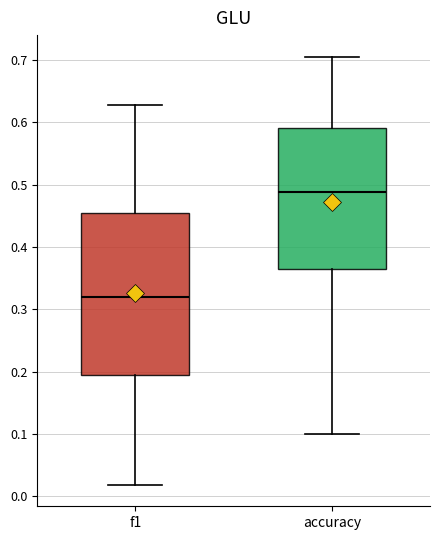

Comparing the boxes themselves (not the whiskers), which one is the tallest?

f1